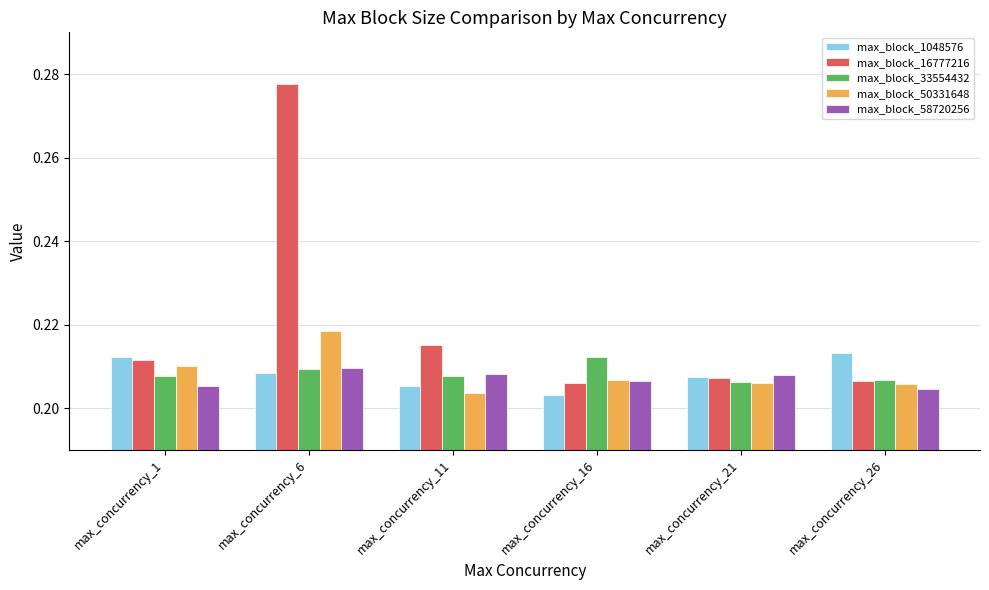

Which series has the widest spread of values?

max_block_16777216